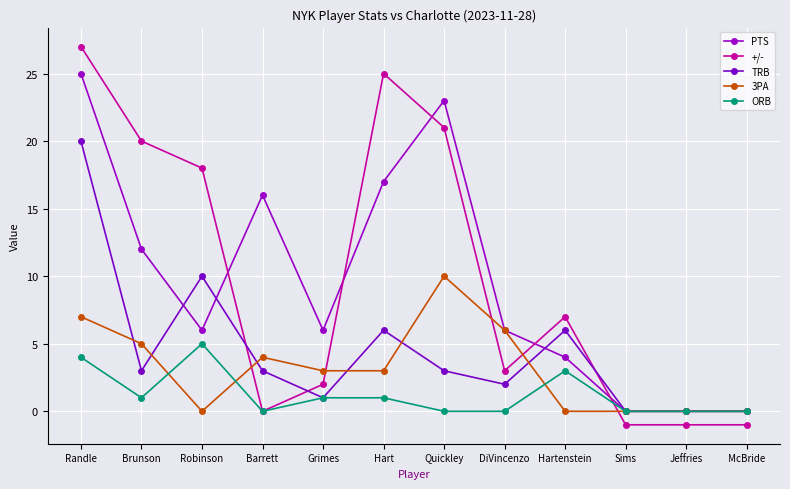

How many lines are shown in the chart?

5